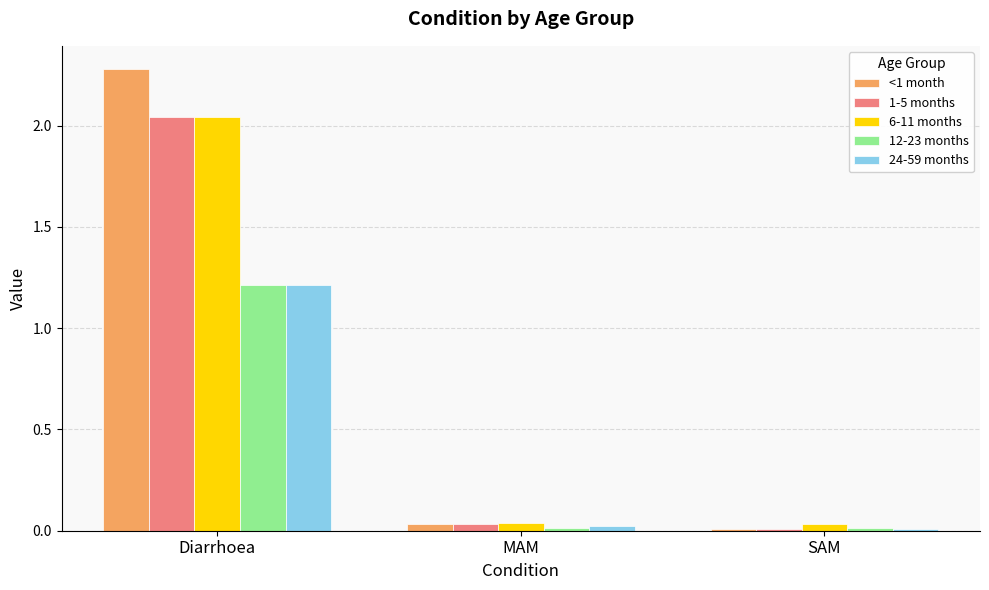

How many categories are shown in the chart?

3